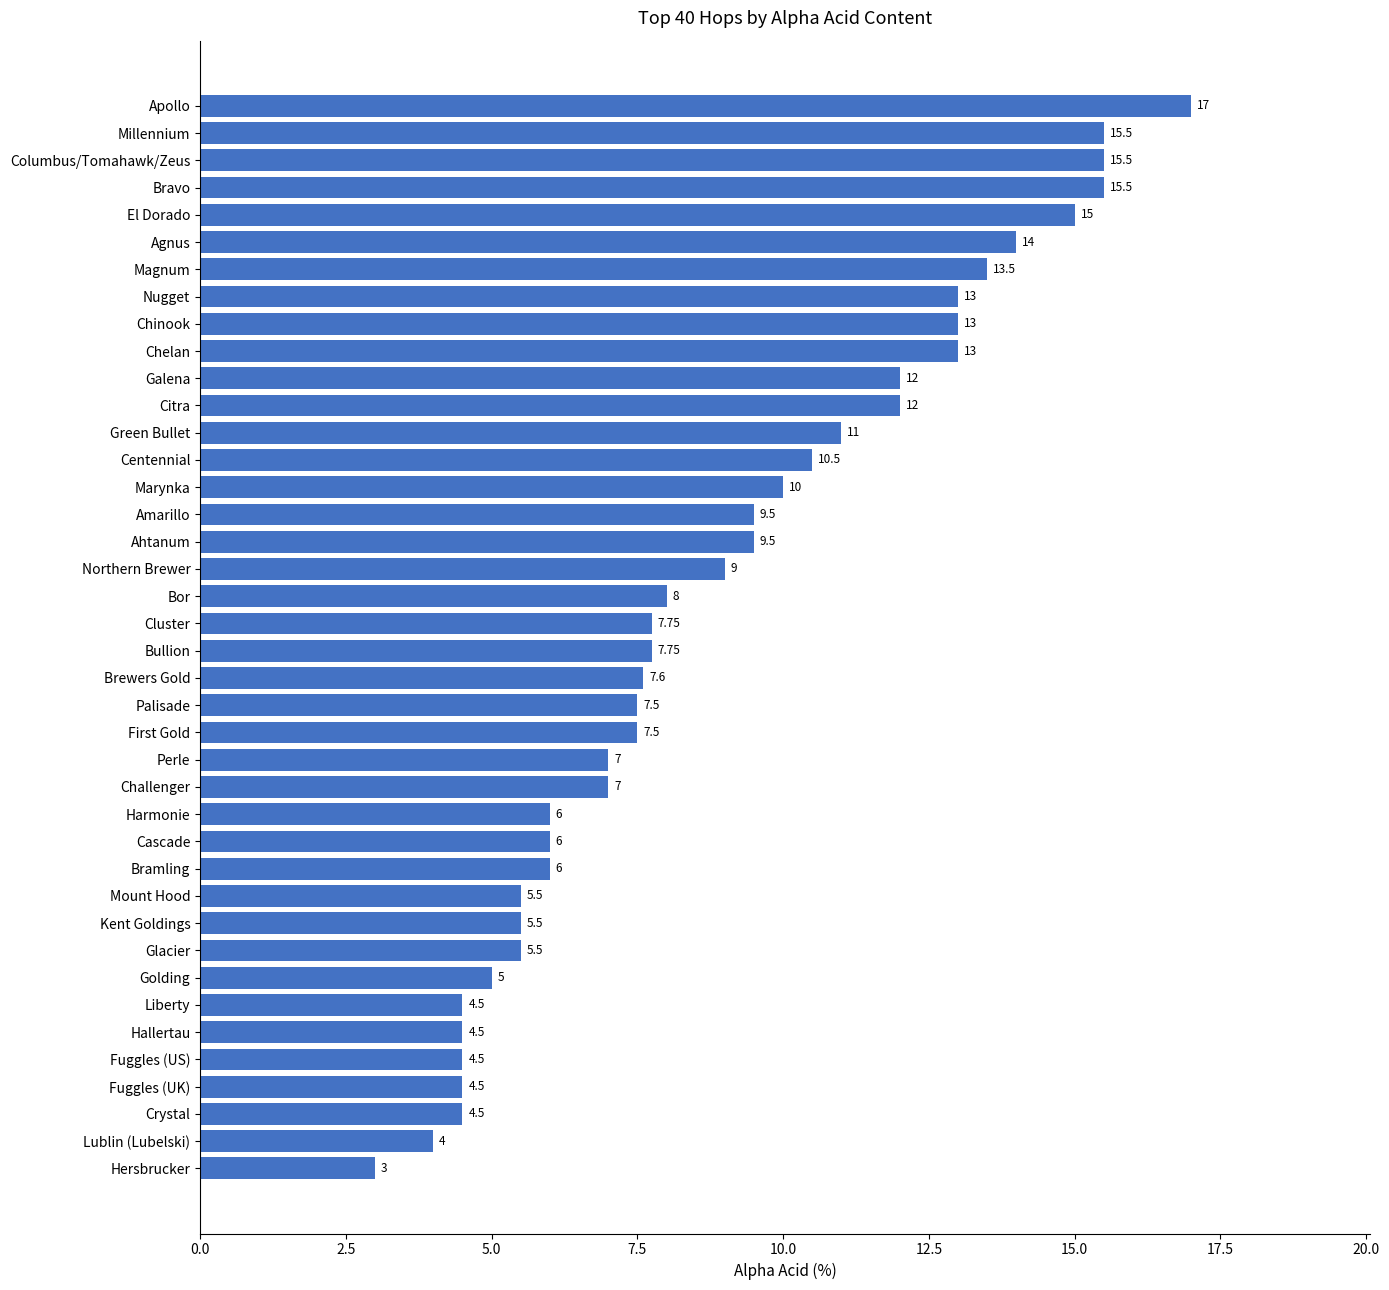

Between Bullion and Chinook, which is larger?

Chinook